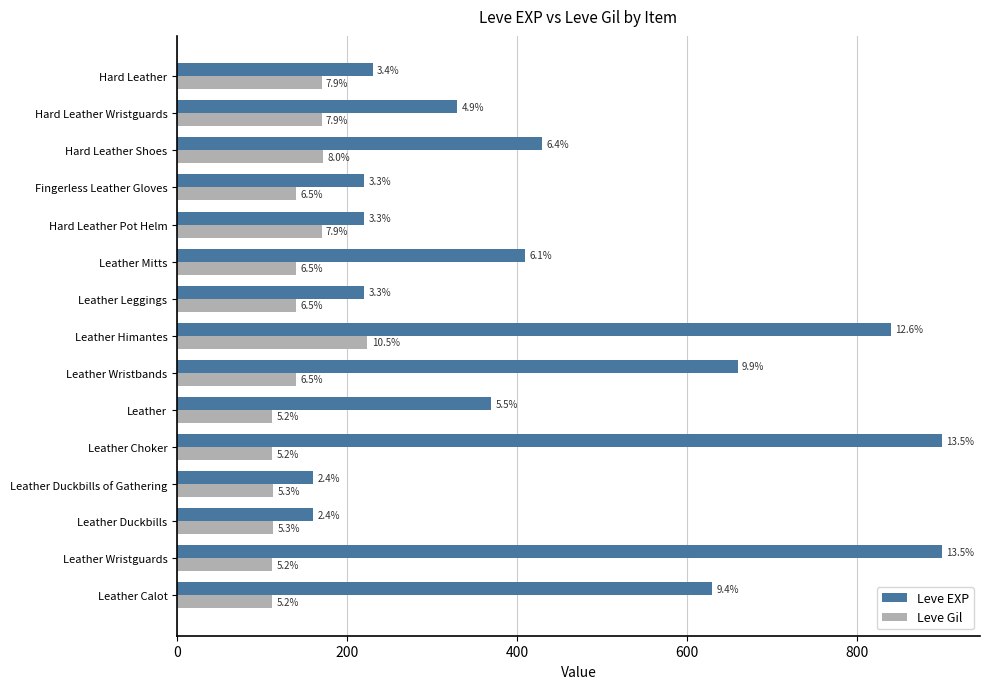

What are all the series names shown in the legend?

Leve EXP, Leve Gil